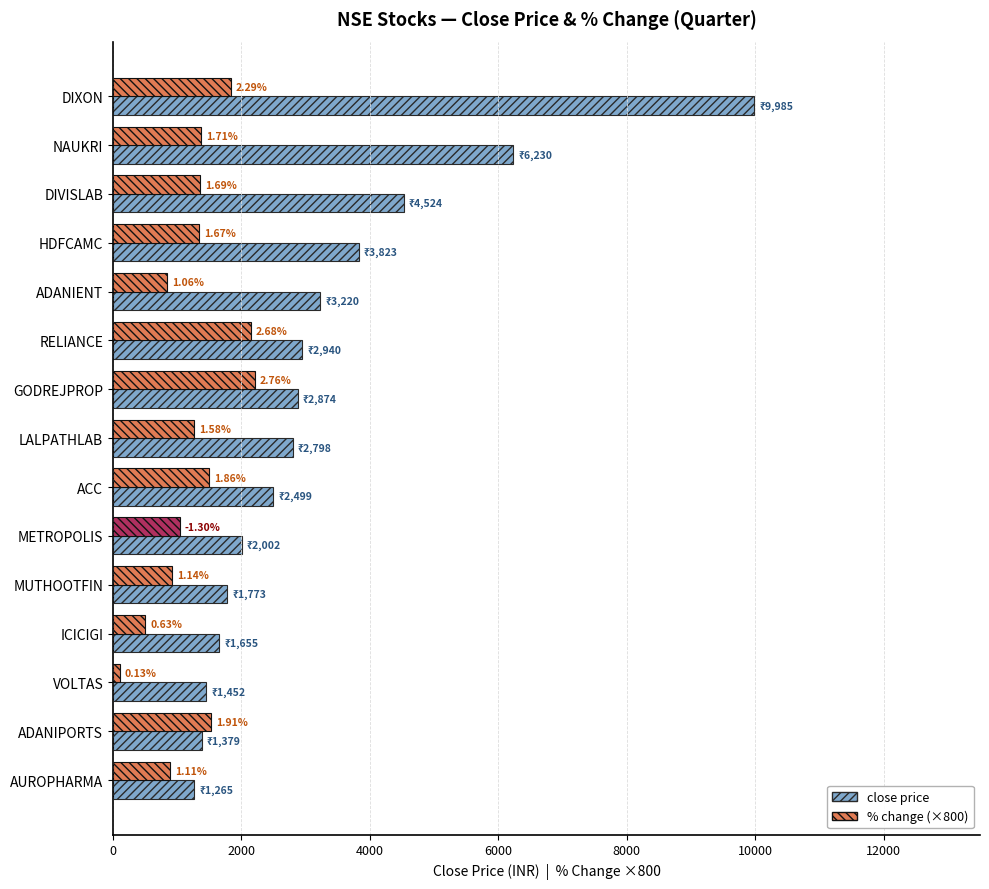

What are all the series names shown in the legend?

close price, % change (×800)